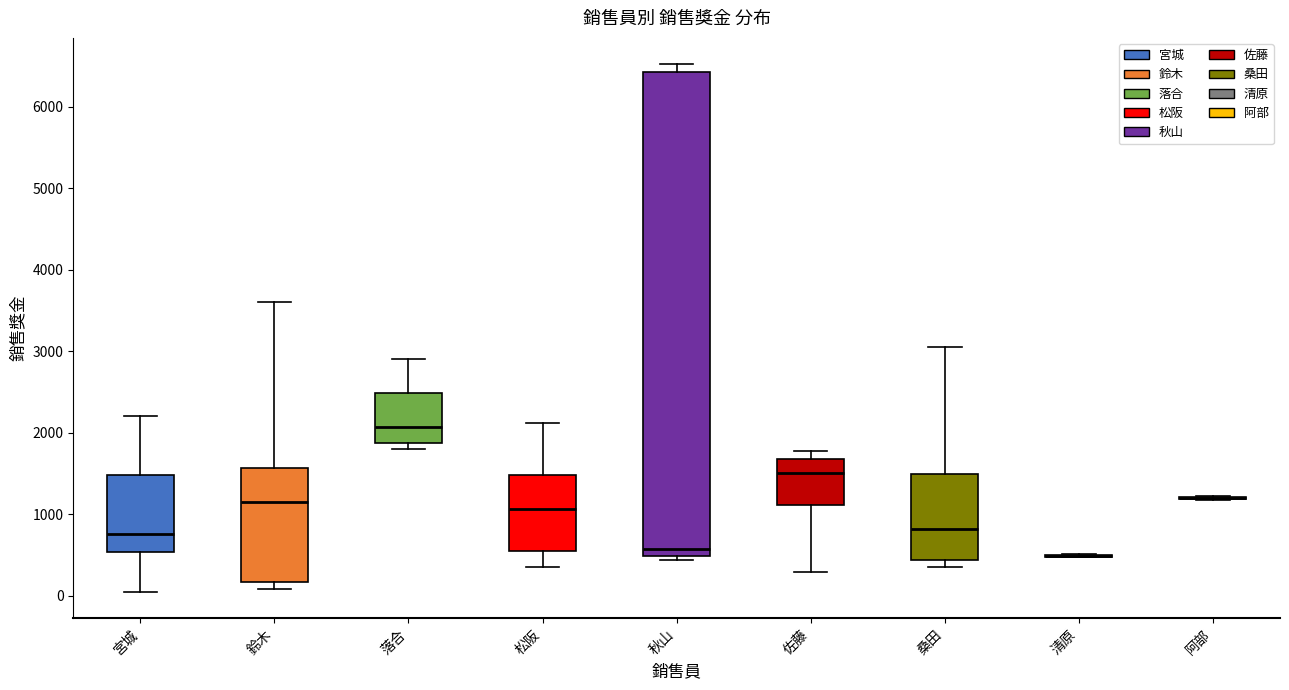

Comparing the boxes themselves (not the whiskers), which one is the tallest?

秋山